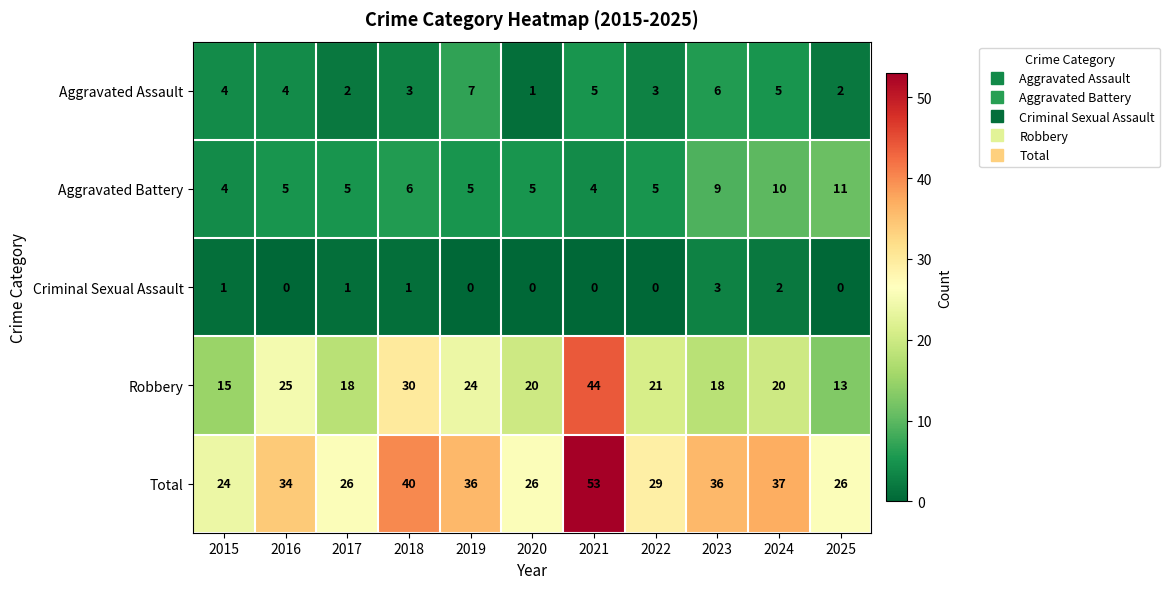

What is the approximate value of Aggravated Battery at 2022?

5